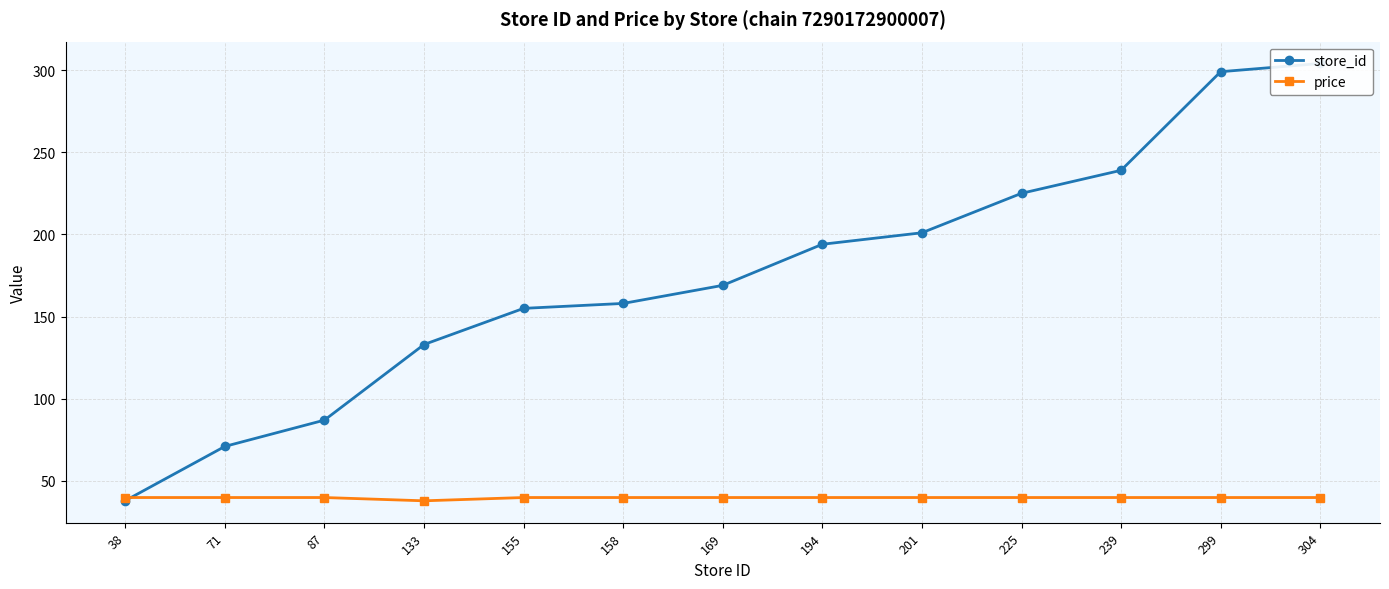

The value of store_id at 158 is 99.0. True or false?

False